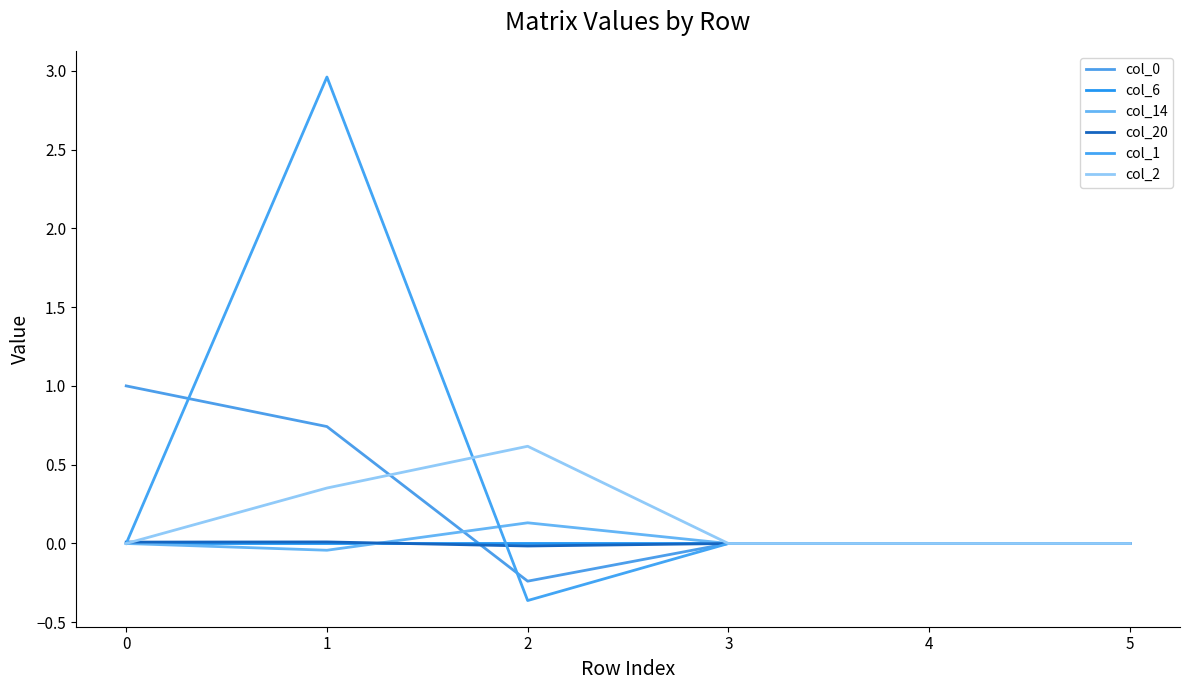

Is this an area chart (filled region under the line)?

No